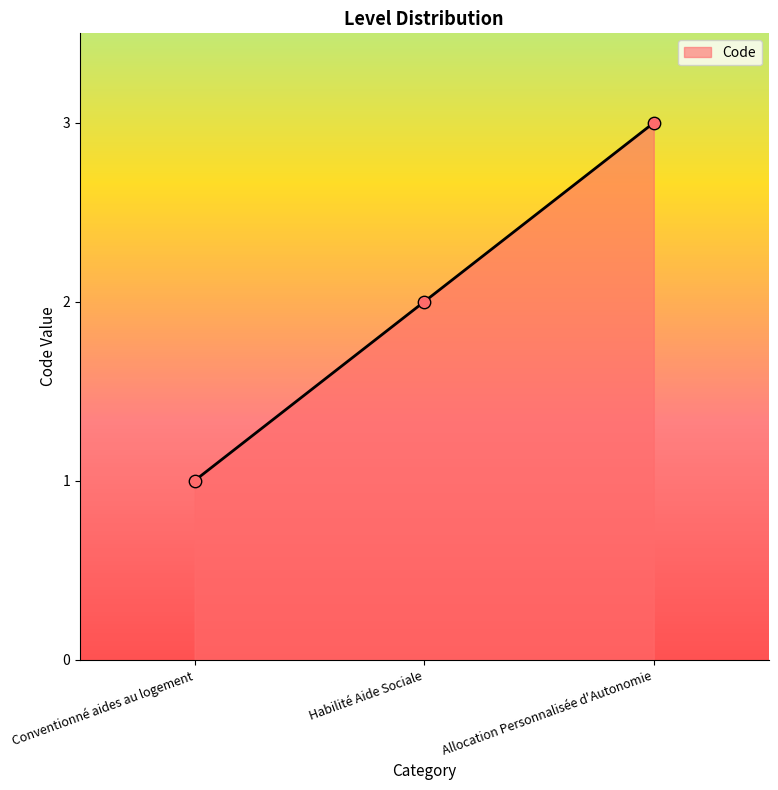

Which has a higher value, Conventionné aides au logement or Allocation Personnalisée d'Autonomie?

Allocation Personnalisée d'Autonomie